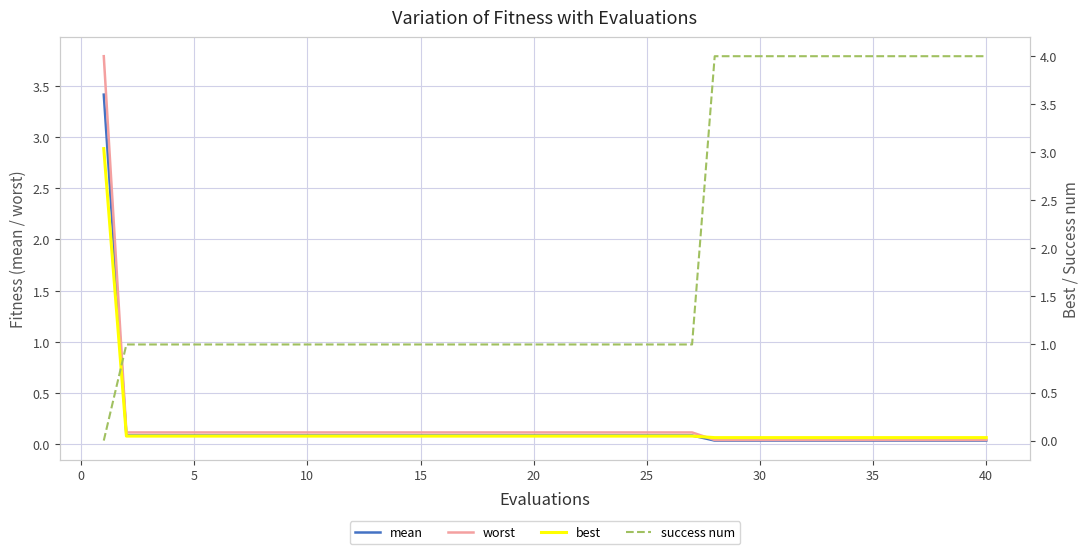

The value of worst at 25 is 0.1. True or false?

True